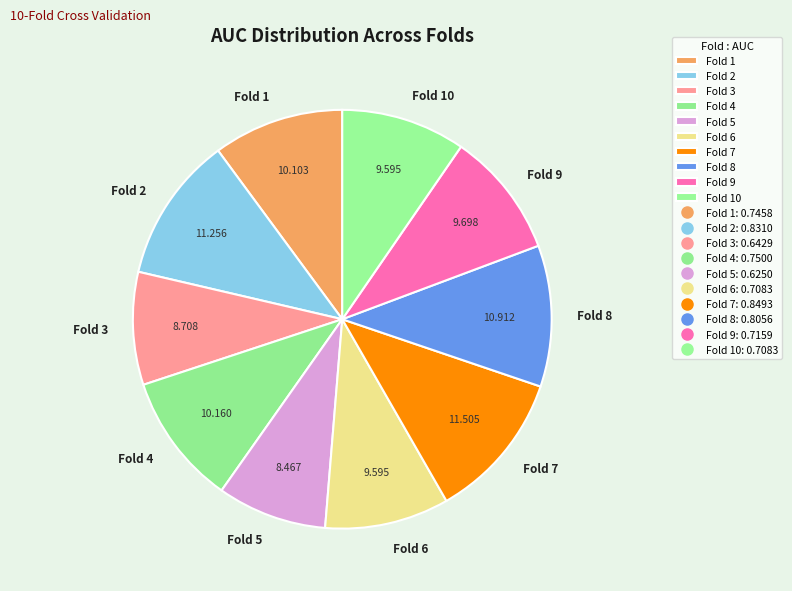

Is Fold 7 the majority of the pie?

No